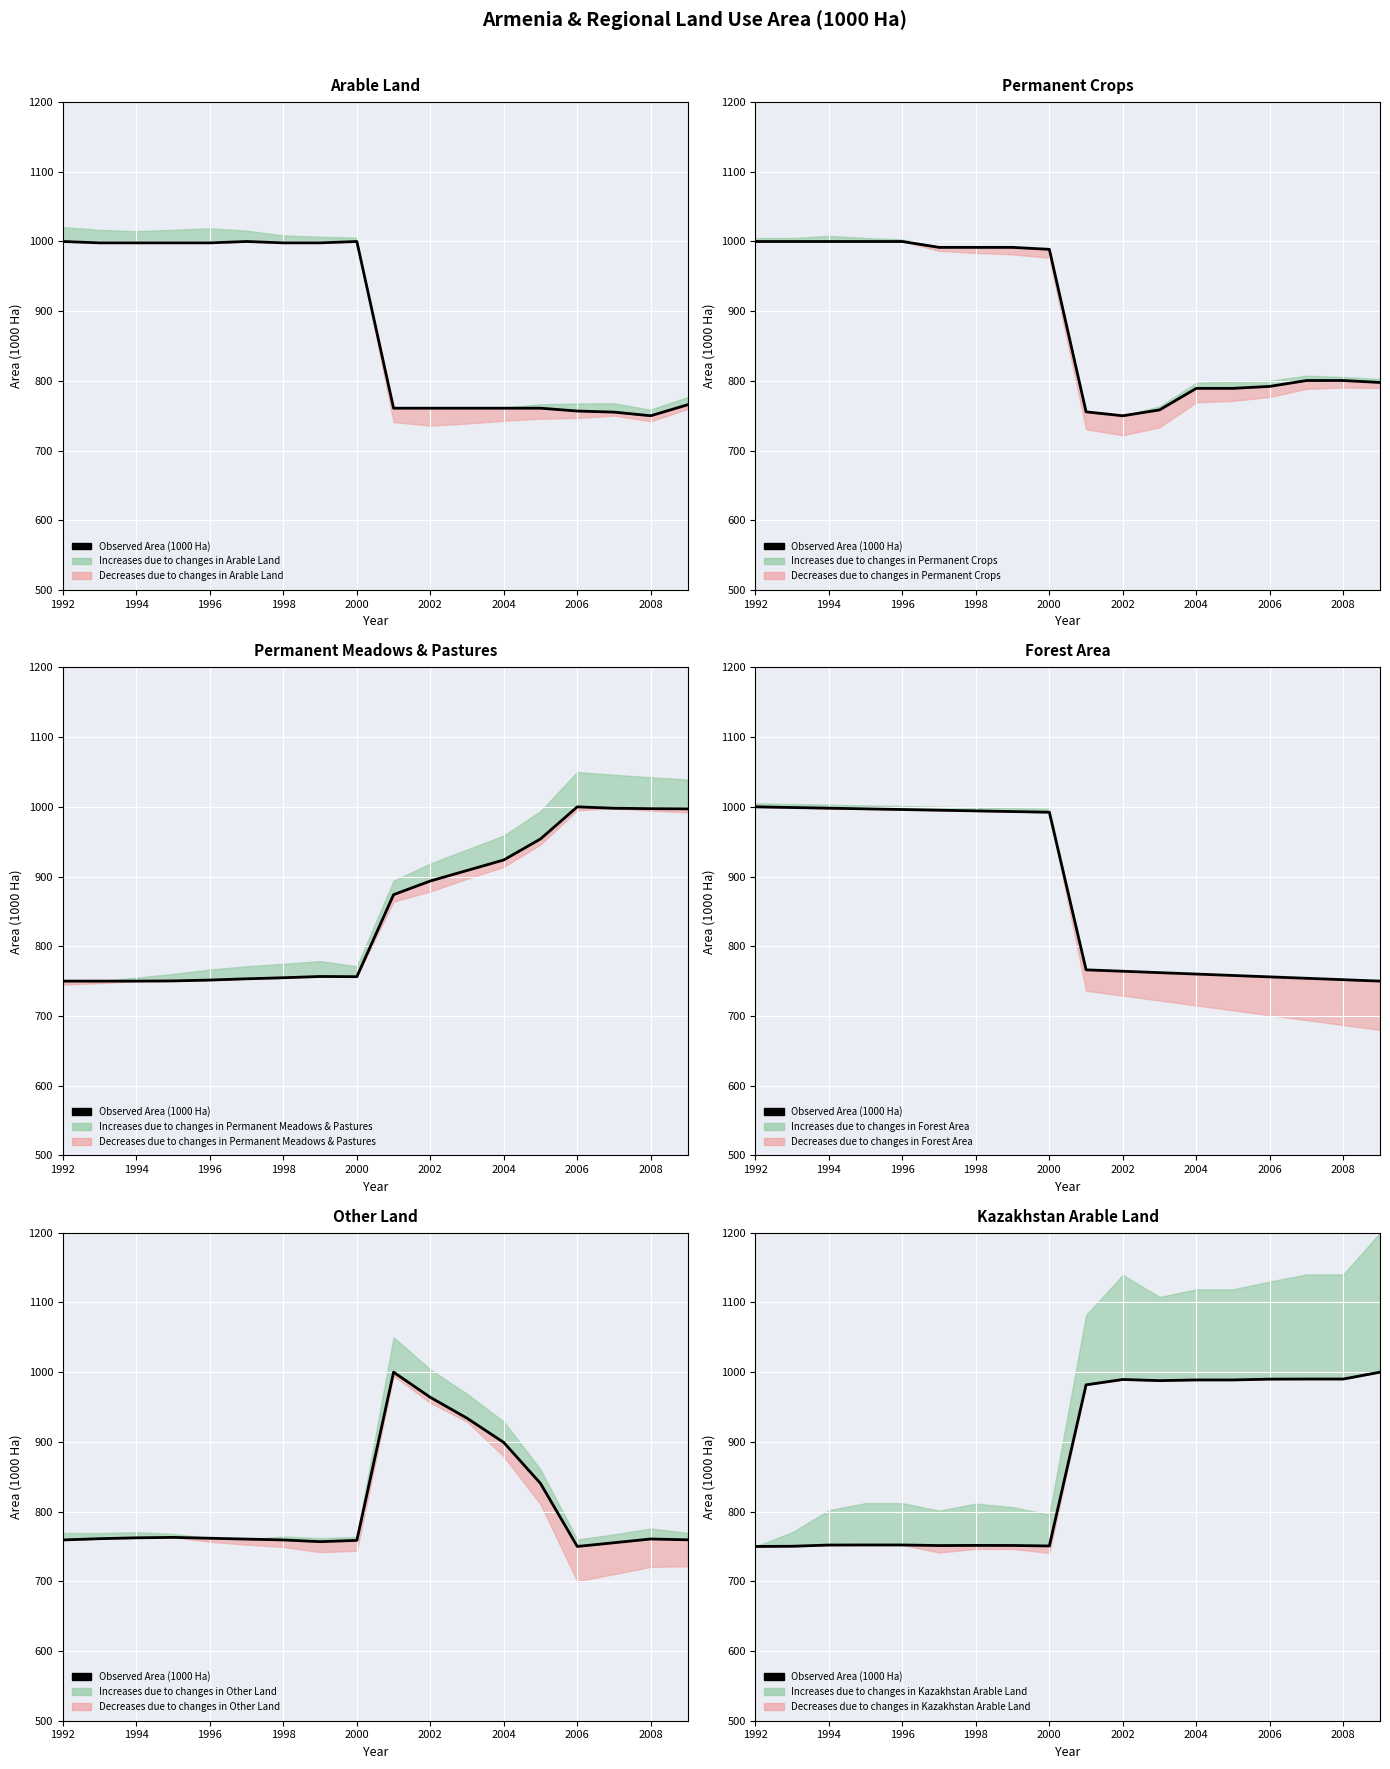

What is the sum of the values at 2002 and 2004?

1978.4